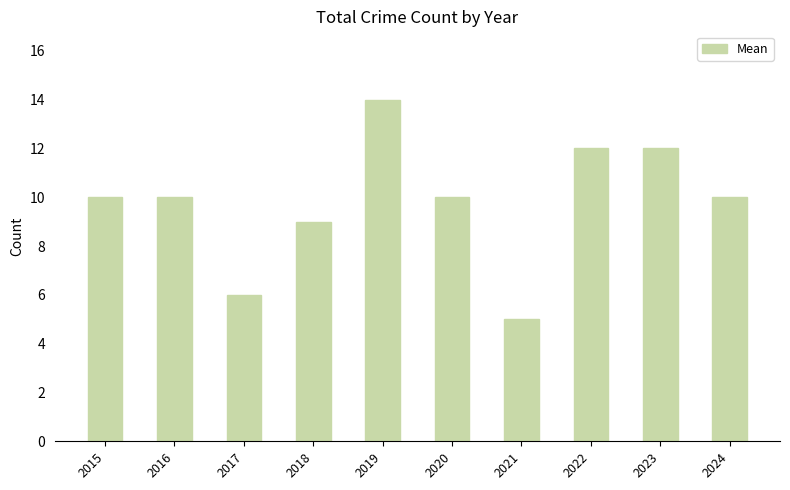

Which has a higher value, 2019 or 2024?

2019